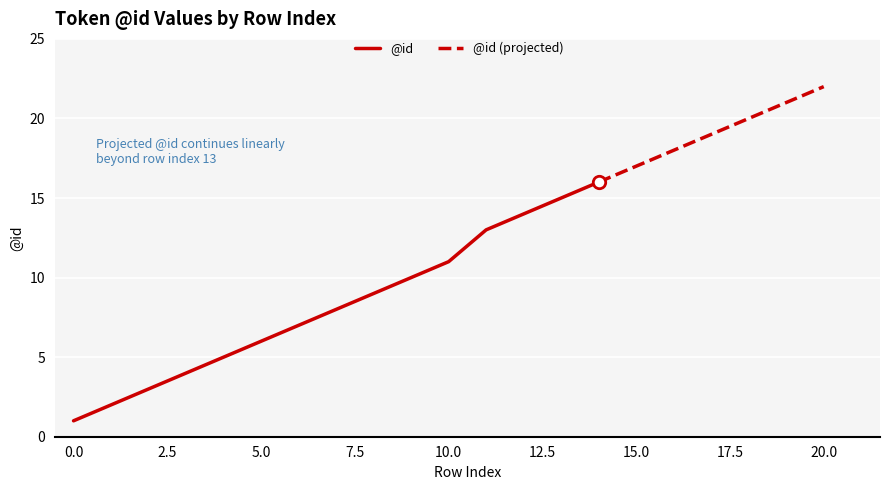

Between 15 and 7, which is larger?

15